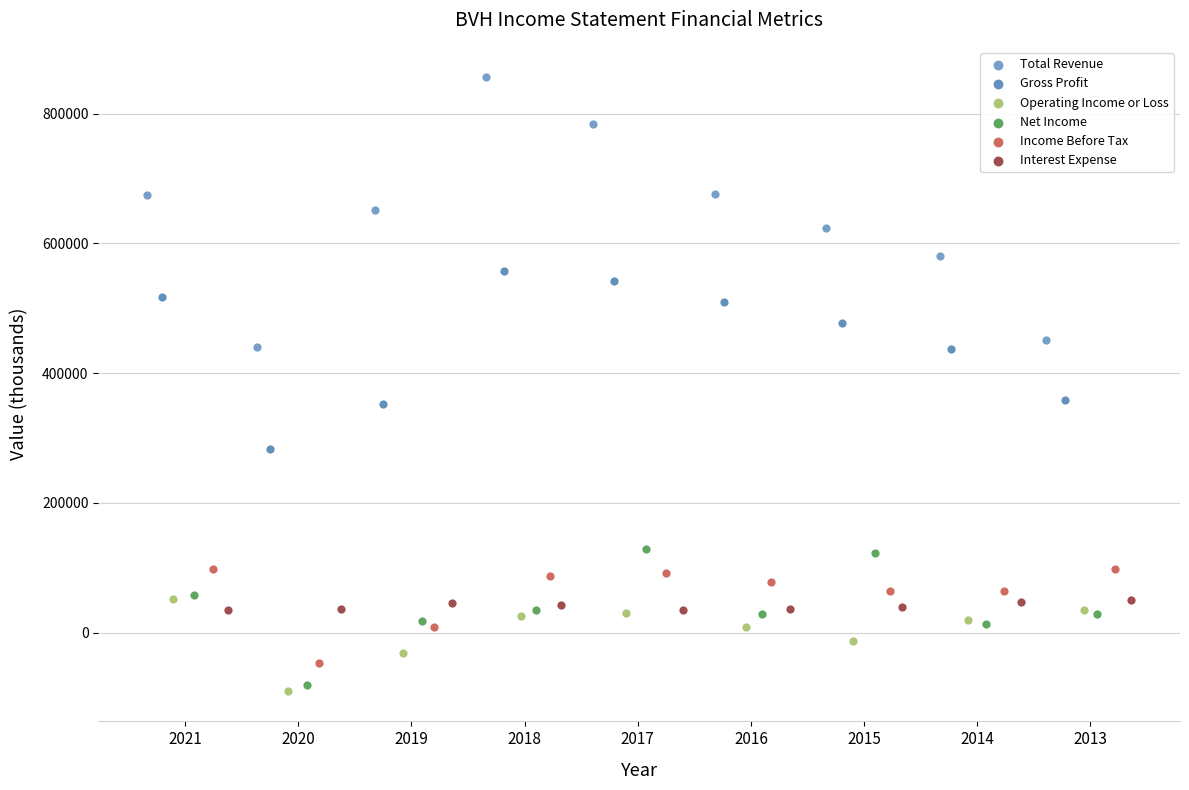

Which series reaches the maximum Y coordinate?

Total Revenue